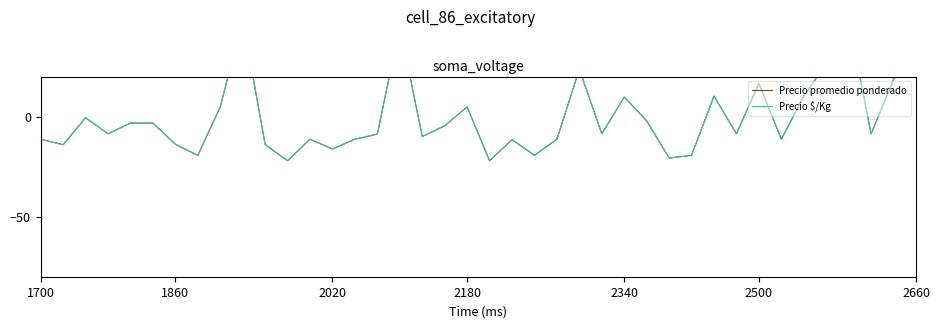

Between which two adjacent categories do Precio promedio ponderado and Precio $/Kg first intersect?

1700 and 1860